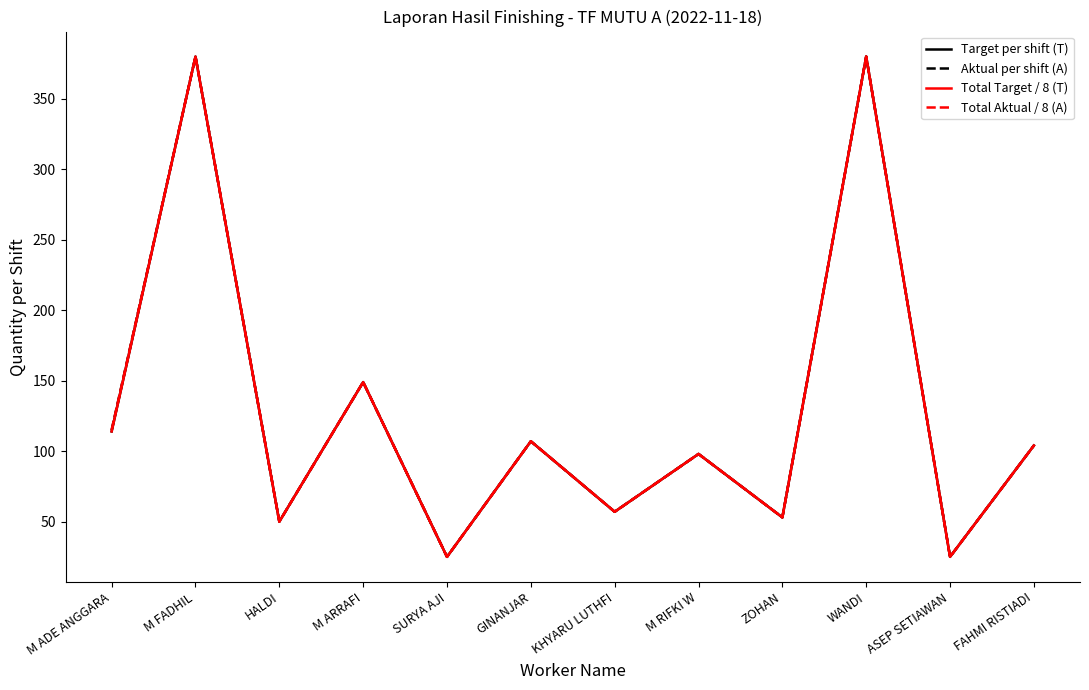

What is the total value across all series at M FADHIL?

1520